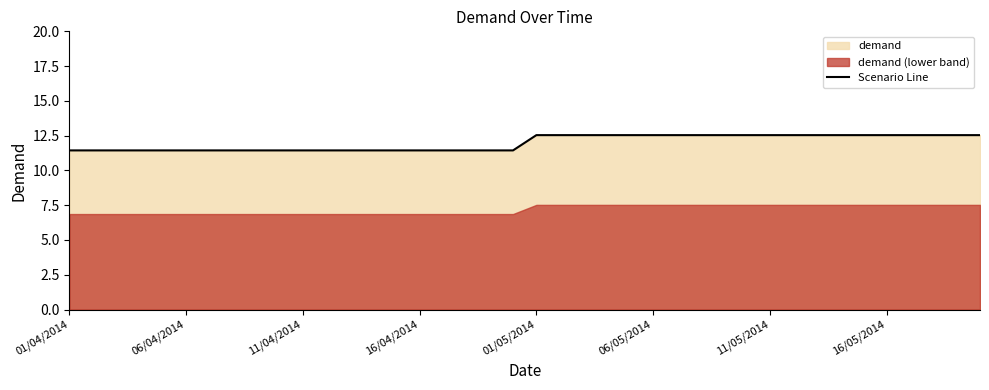

What is the maximum value for Scenario Line?

12.5